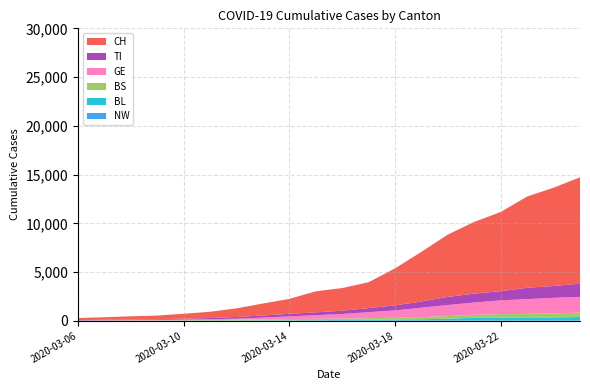

Reading right to left, list all the values displayed in this chart.

NW: 2020-03-25=44	2020-03-24=42	2020-03-23=39	2020-03-22=36	2020-03-21=33	2020-03-20=28	2020-03-19=25	2020-03-18=18	2020-03-17=12	2020-03-16=10	2020-03-15=8	2020-03-14=5	2020-03-13=5	2020-03-12=5	2020-03-11=4	2020-03-10=0	2020-03-09=0	2020-03-08=0	2020-03-07=0	2020-03-06=0
BL: 2020-03-25=341	2020-03-24=306	2020-03-23=302	2020-03-22=289	2020-03-21=282	2020-03-20=184	2020-03-19=139	2020-03-18=116	2020-03-17=89	2020-03-16=76	2020-03-15=54	2020-03-14=48	2020-03-13=42	2020-03-12=29	2020-03-11=23	2020-03-10=22	2020-03-09=20	2020-03-08=19	2020-03-07=13	2020-03-06=9
BS: 2020-03-25=466	2020-03-24=414	2020-03-23=376	2020-03-22=358	2020-03-21=299	2020-03-20=272	2020-03-19=222	2020-03-18=182	2020-03-17=165	2020-03-16=144	2020-03-15=144	2020-03-14=119	2020-03-13=111	2020-03-12=80	2020-03-11=49	2020-03-10=39	2020-03-09=29	2020-03-08=25	2020-03-07=22	2020-03-06=17
GE: 2020-03-25=1604	2020-03-24=1598	2020-03-23=1509	2020-03-22=1417	2020-03-21=1262	2020-03-20=1136	2020-03-19=961	2020-03-18=751	2020-03-17=619	2020-03-16=472	2020-03-15=372	2020-03-14=282	2020-03-13=173	2020-03-12=108	2020-03-11=79	2020-03-10=68	2020-03-09=44	2020-03-08=35	2020-03-07=26	2020-03-06=17
TI: 2020-03-25=1354	2020-03-24=1211	2020-03-23=1165	2020-03-22=939	2020-03-21=918	2020-03-20=834	2020-03-19=638	2020-03-18=511	2020-03-17=422	2020-03-16=330	2020-03-15=291	2020-03-14=262	2020-03-13=218	2020-03-12=170	2020-03-11=131	2020-03-10=91	2020-03-09=67	2020-03-08=58	2020-03-07=43	2020-03-06=37
CH: 2020-03-25=10909	2020-03-24=10081	2020-03-23=9358	2020-03-22=8120	2020-03-21=7354	2020-03-20=6391	2020-03-19=5089	2020-03-18=3796	2020-03-17=2650	2020-03-16=2327	2020-03-15=2155	2020-03-14=1532	2020-03-13=1225	2020-03-12=884	2020-03-11=640	2020-03-10=505	2020-03-09=376	2020-03-08=328	2020-03-07=263	2020-03-06=208